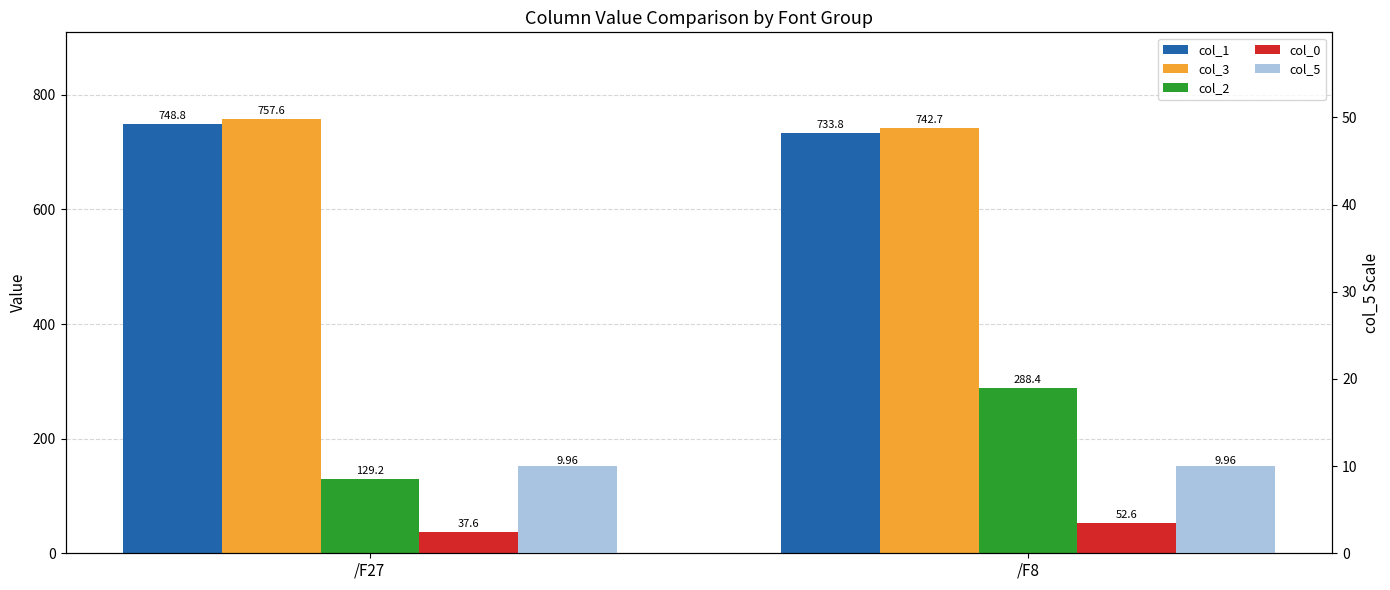

What is the maximum value for col_1?

748.8